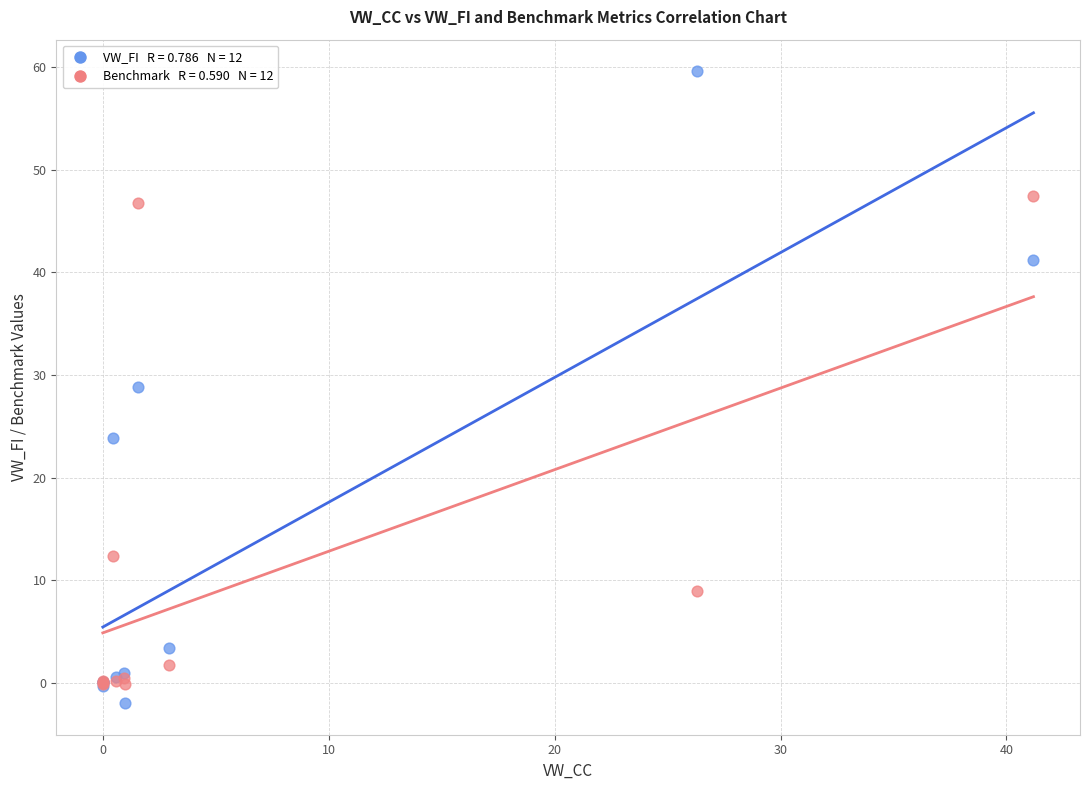

Across all series, what Y value is closest to 28?

28.8